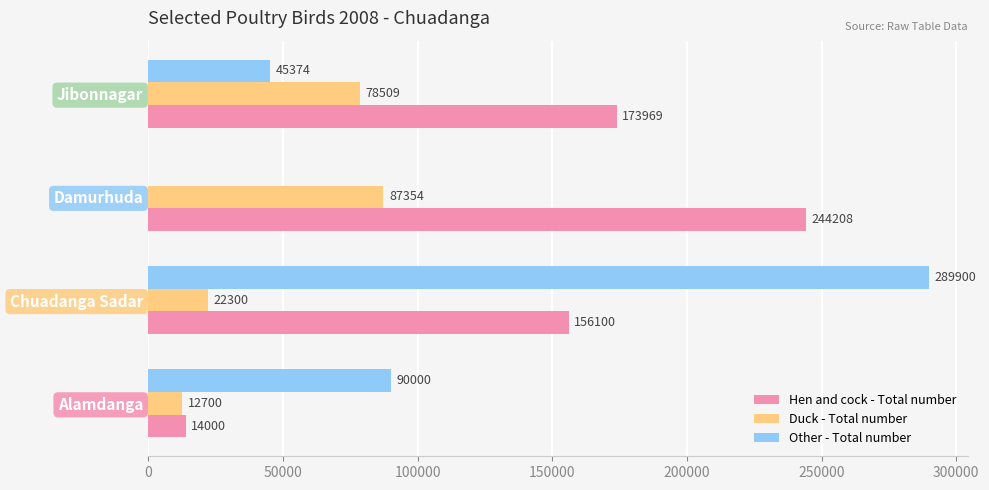

Between Alamdanga and Damurhuda, which series saw the biggest shift?

Hen and cock - Total number